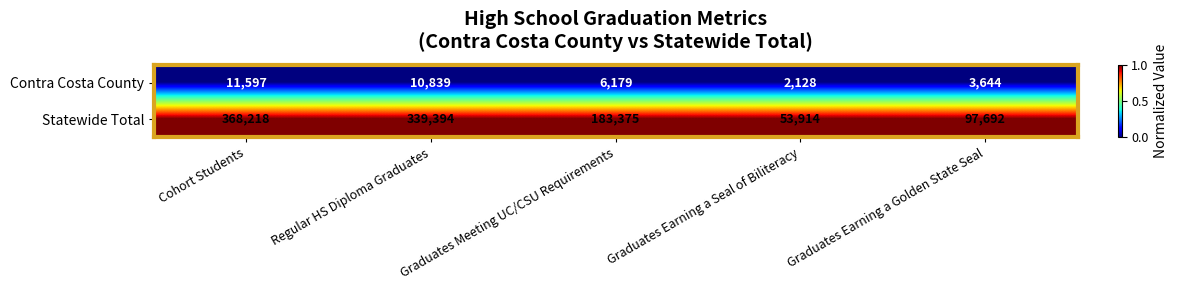

What is the difference between the highest and lowest values at Graduates Meeting UC/CSU Requirements?

177196